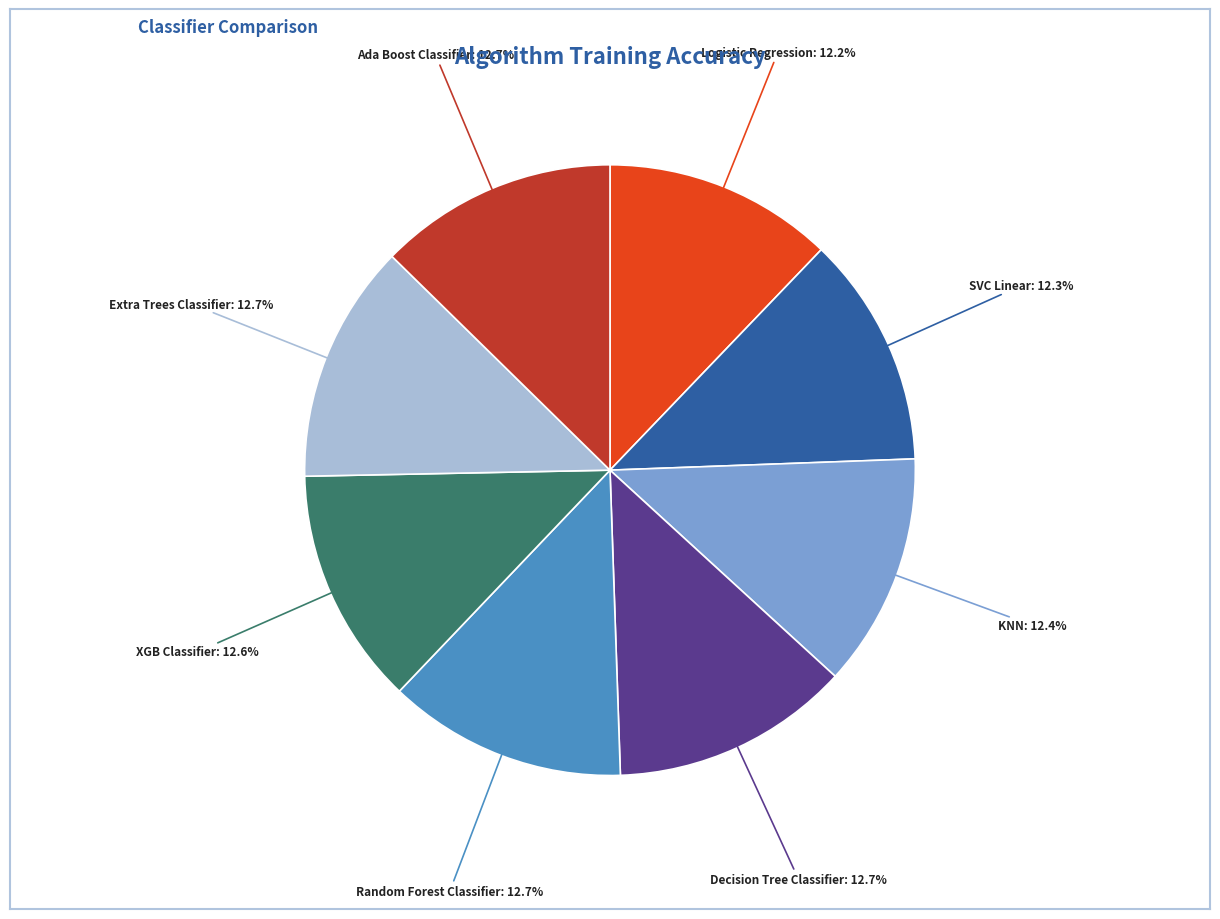

Is there any slice that represents more than half of the pie?

No